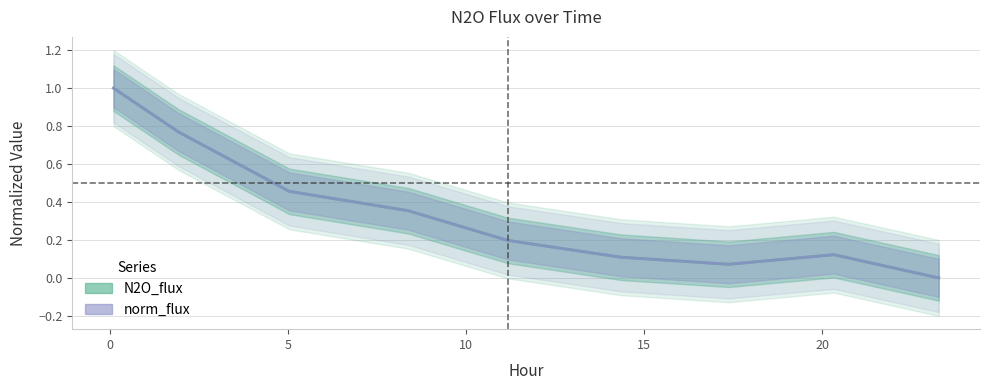

Rank the series at 8.386 from lowest to highest value.

norm_flux, N2O_flux